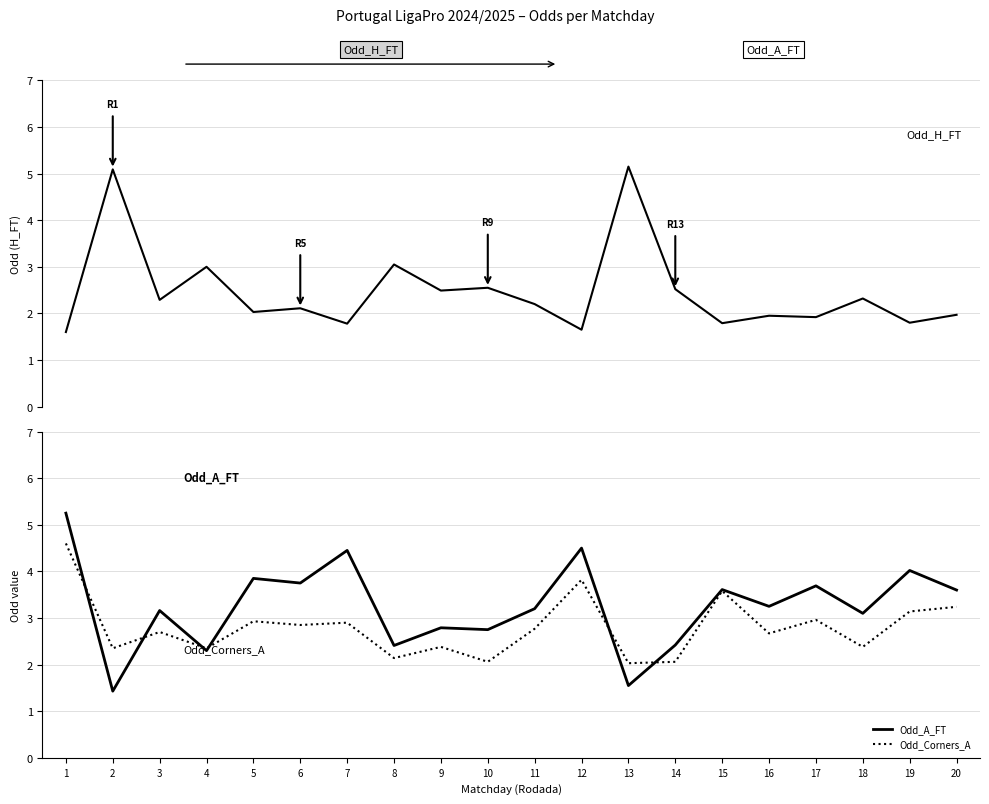

The Odd_Corners_A series shows 5.2 at 17. True or false?

False